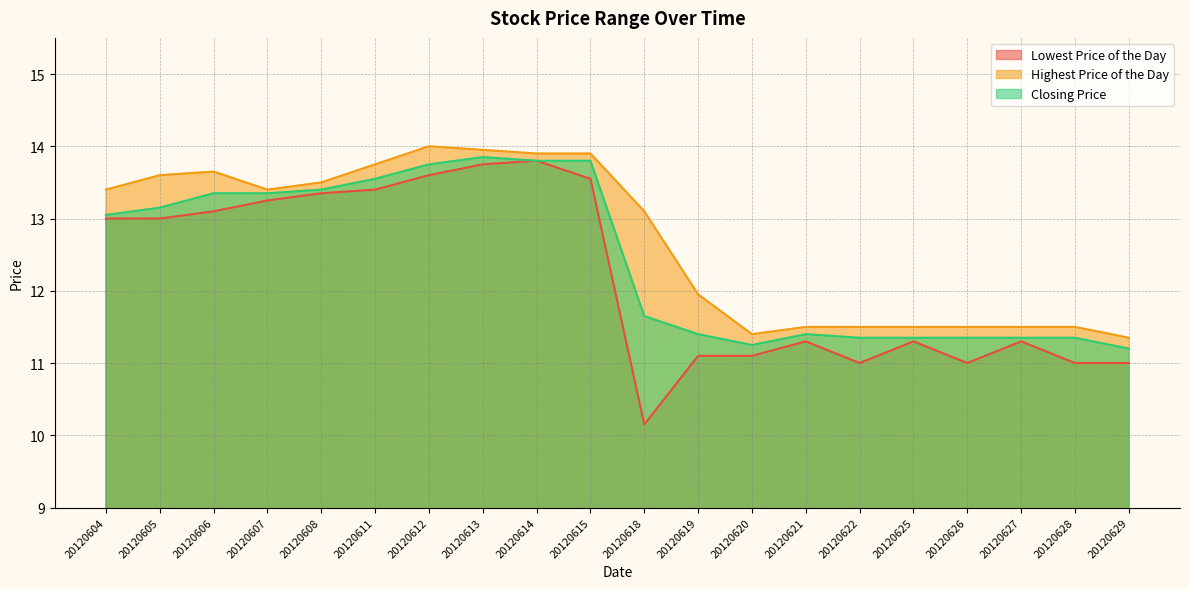

What is the difference between the Highest Price of the Day values at 20120619 and 20120611?

1.8